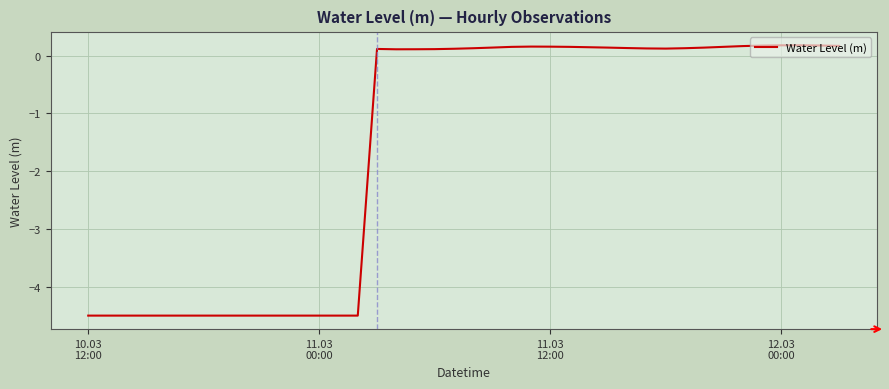

What is the smallest value displayed?

-4.5